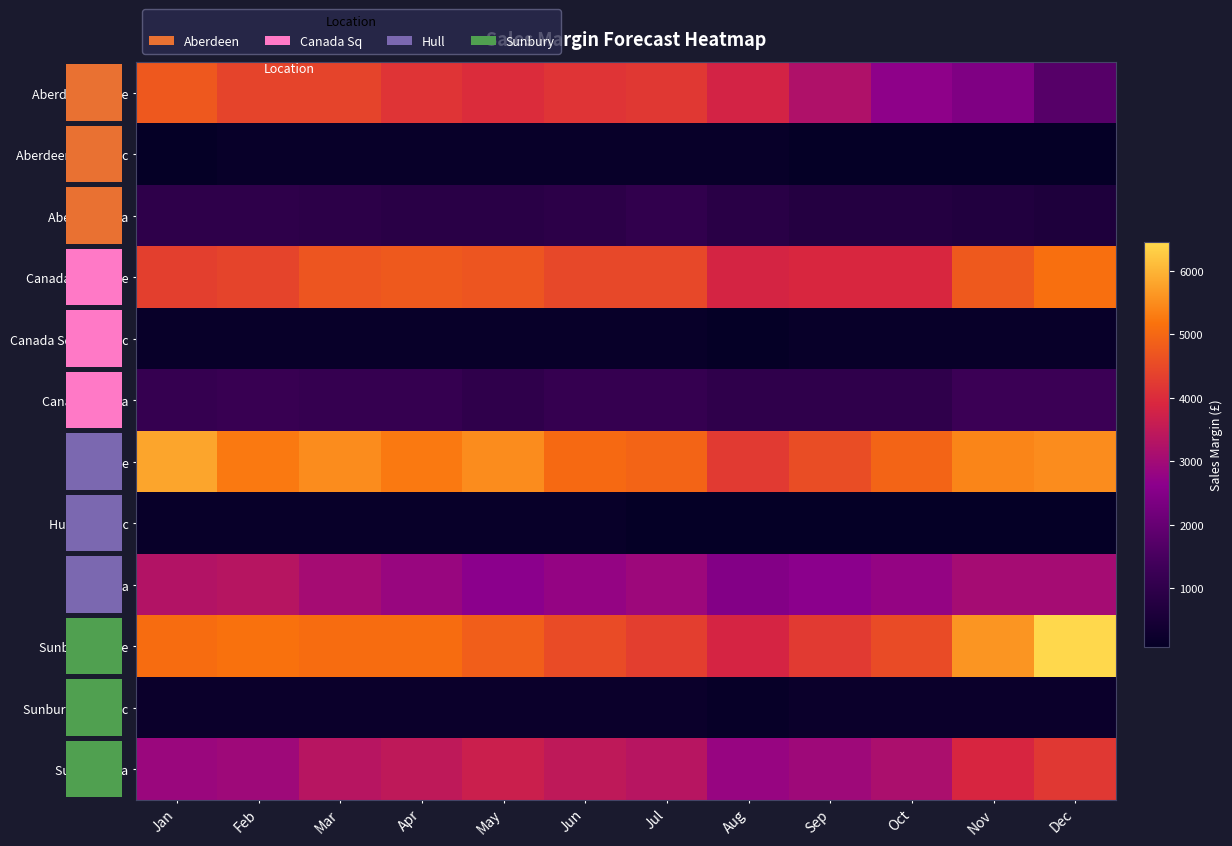

Where does the Hull Coffee series first go above 5265?

Jan